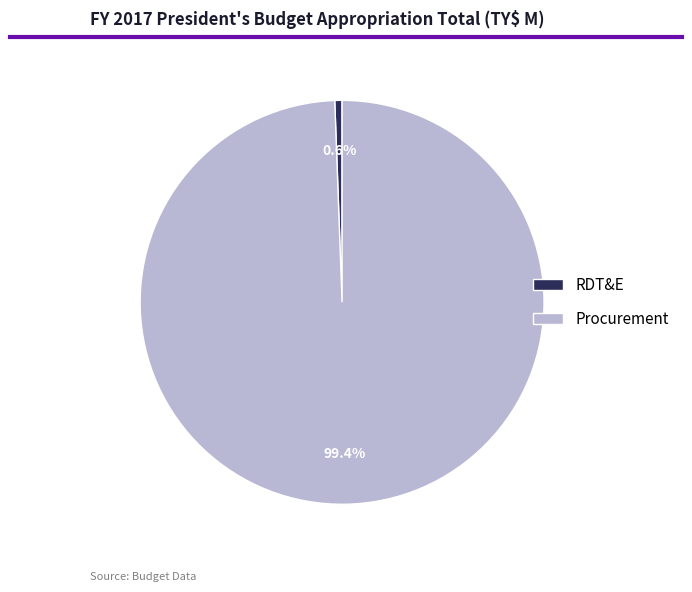

Between RDT&E and Procurement, which is larger?

Procurement